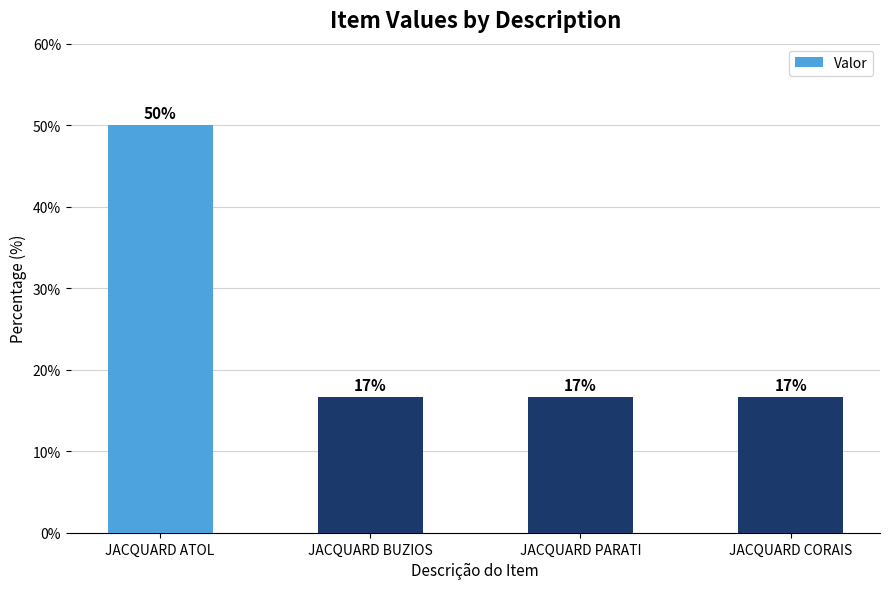

What is the change in value from JACQUARD ATOL to JACQUARD CORAIS?

-33.3